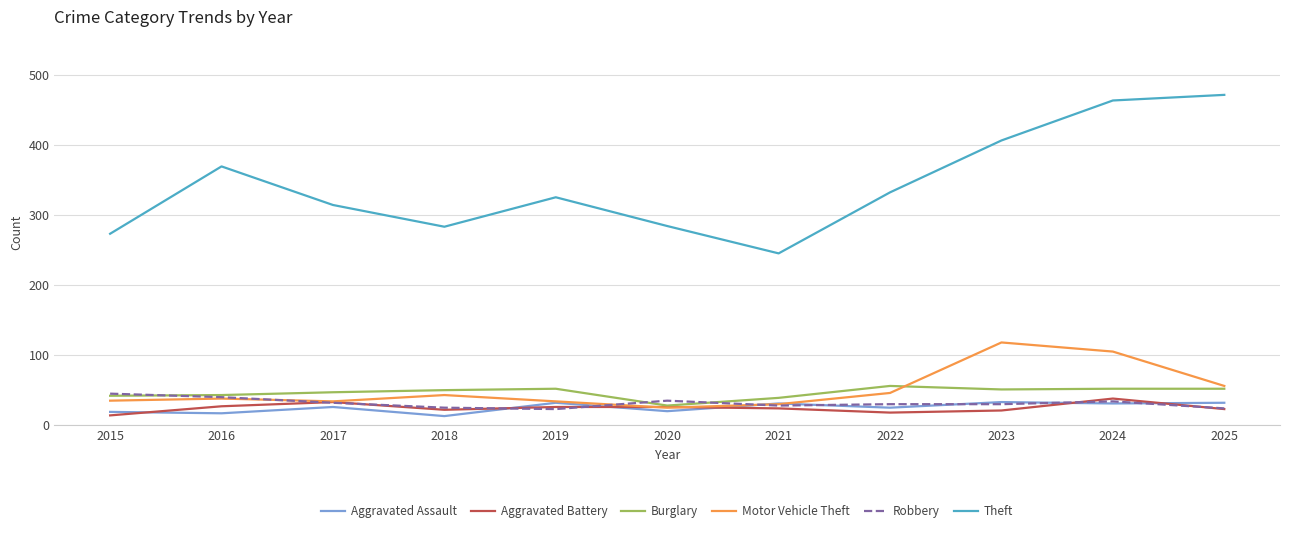

True or false: Theft and Motor Vehicle Theft intersect in this chart.

False